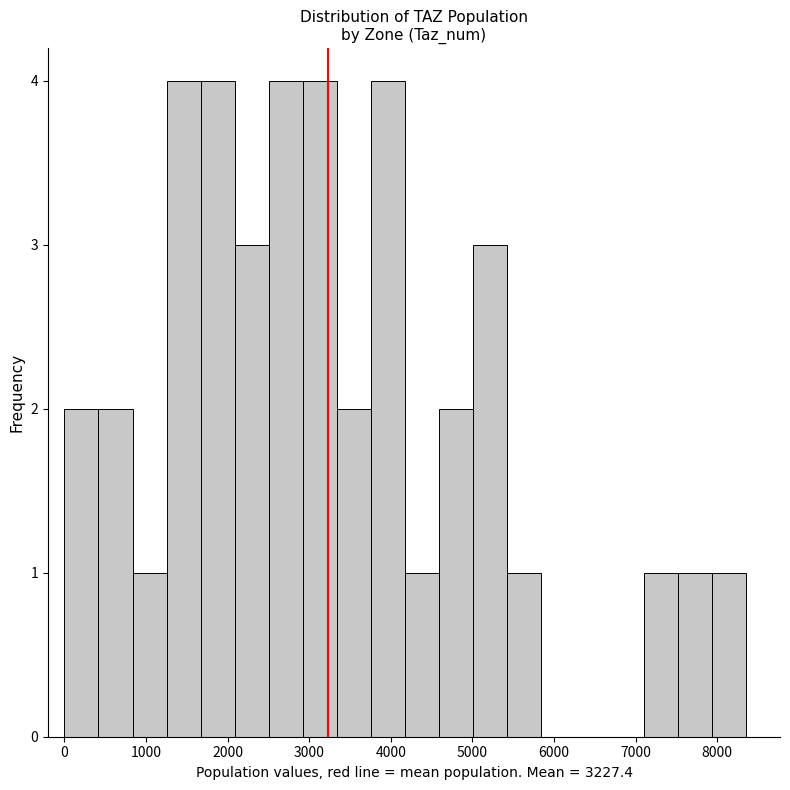

What is the height of the bar covering 7500 to 7900 on the x-axis? Neither the bar edges nor the heights are printed on the chart, so give them approximately, as read against the axes.

1